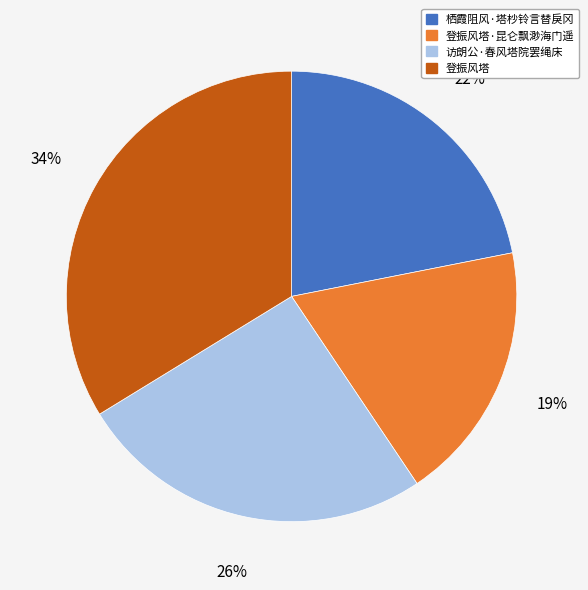

What is the ratio of the value at 访朗公·春风塔院罢绳床 to the value at 登振风塔?

0.8